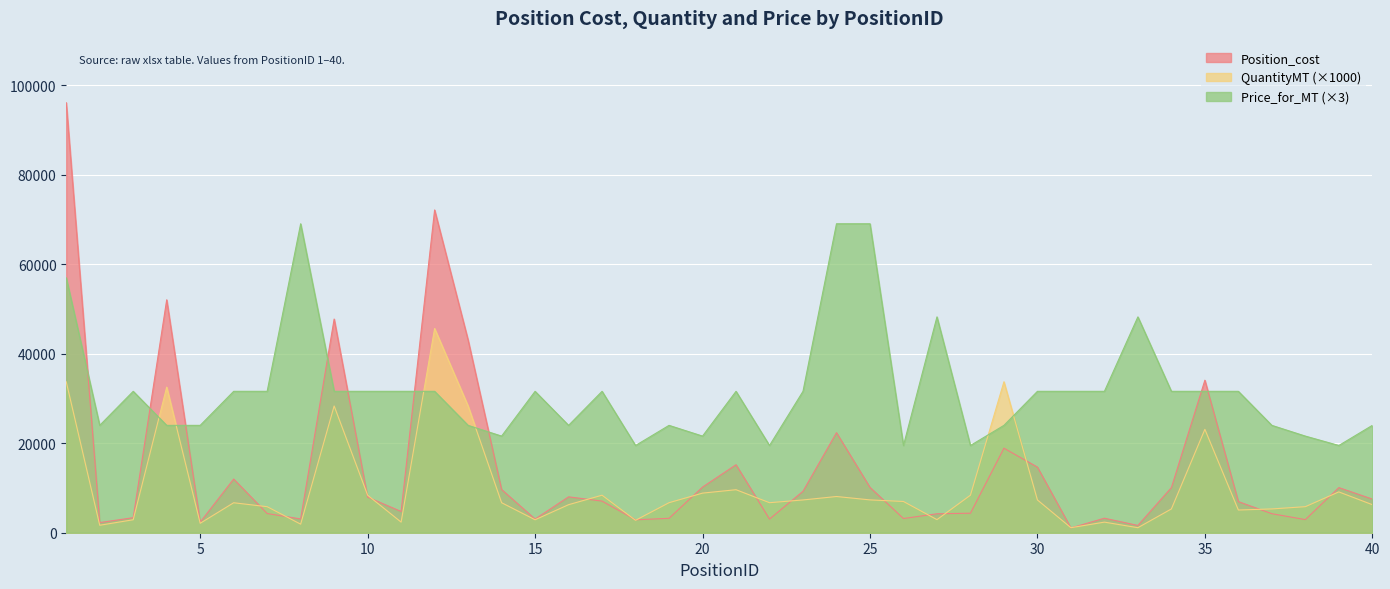

Which category has the lowest value in the QuantityMT series?

31